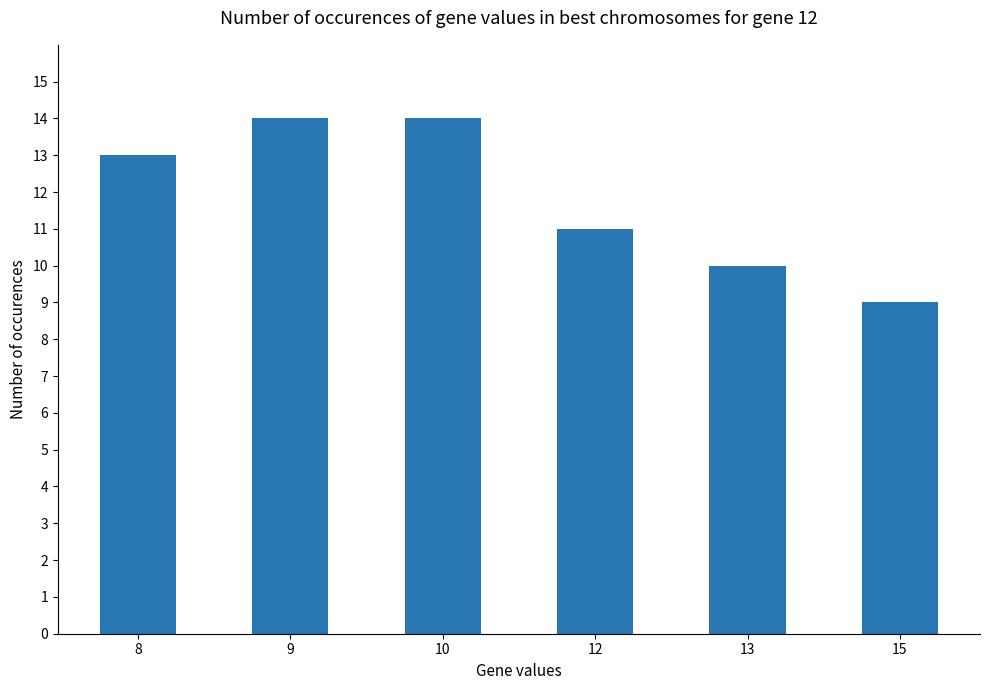

What is the sum of all values?

71